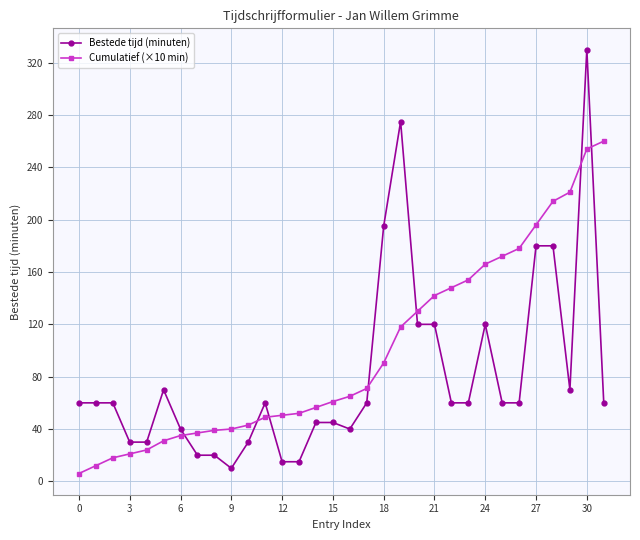

What is the difference between the second highest and second lowest values in the Bestede tijd (minuten) series?

260.0